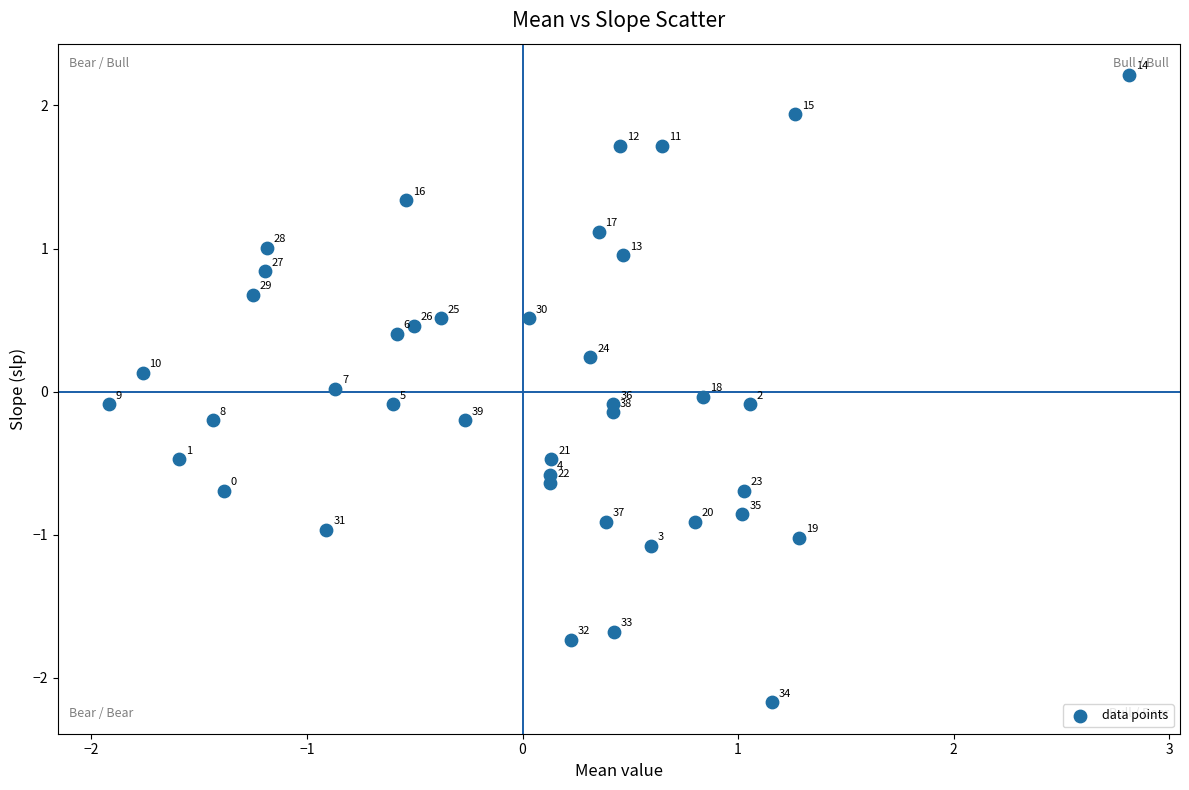

What is the range of Y values (max minus min)?

4.4